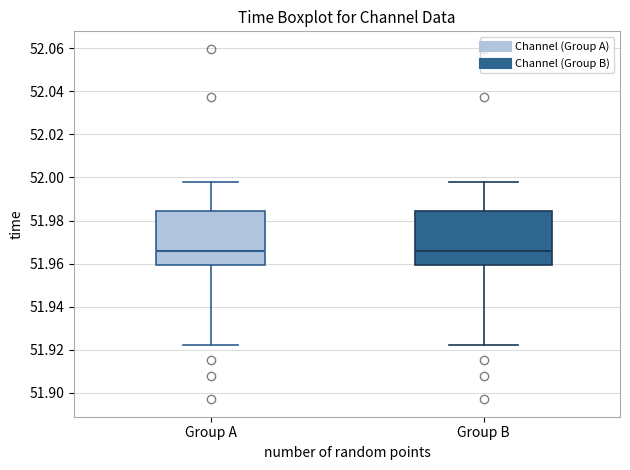

Reading left to right, transcribe this box plot: for each box, give where its median line is, the range the box spans, and where its two whiskers end, as read against the y-axis. The values are not printed on the chart, so give them approximately, as read against the axis.

Group A: median 51.966, box 51.960 to 51.984, whiskers 51.922 to 51.998
Group B: median 51.966, box 51.960 to 51.984, whiskers 51.922 to 51.998